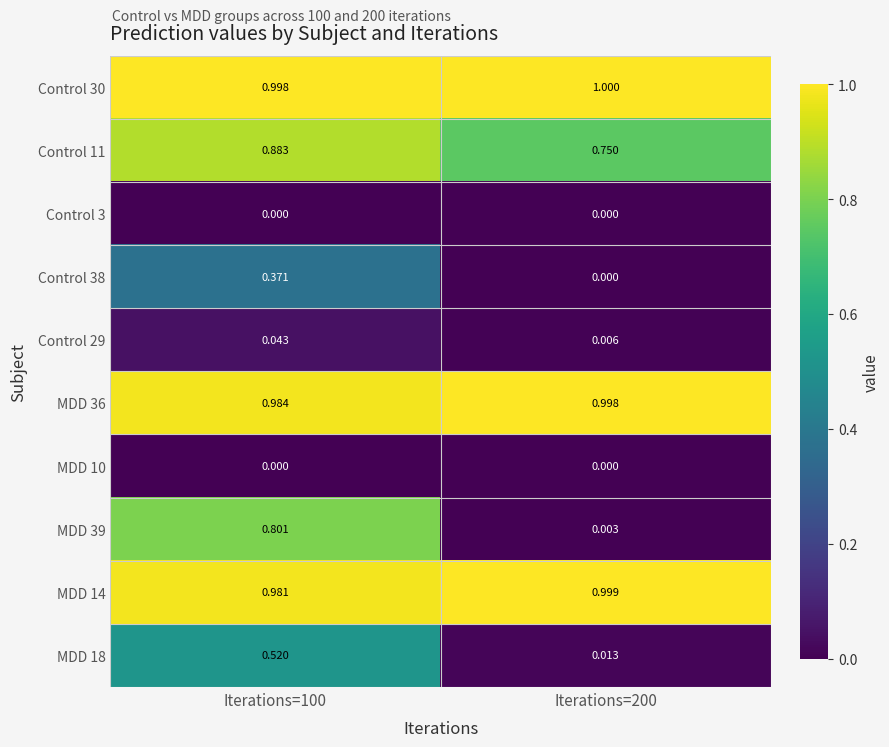

At which category is the sum across all series the highest?

Iterations=100